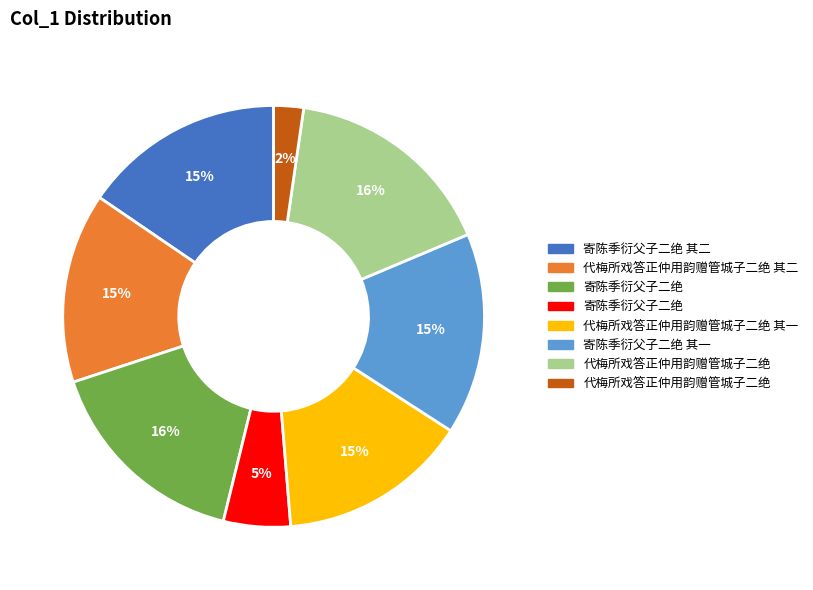

Count the number of slices in the pie.

8